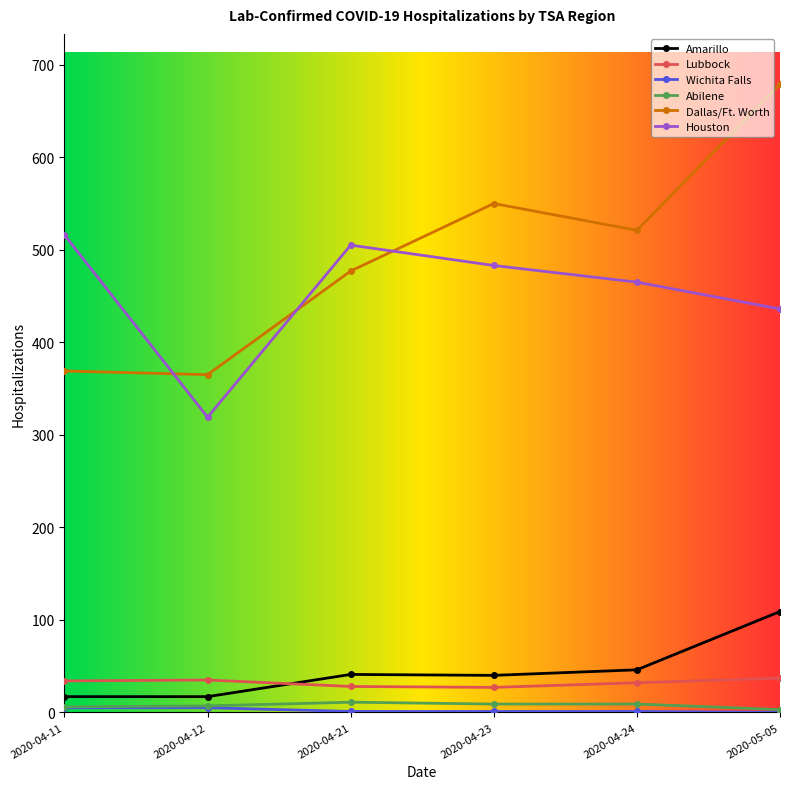

The value of Houston at 2020-04-21 is 106. True or false?

False